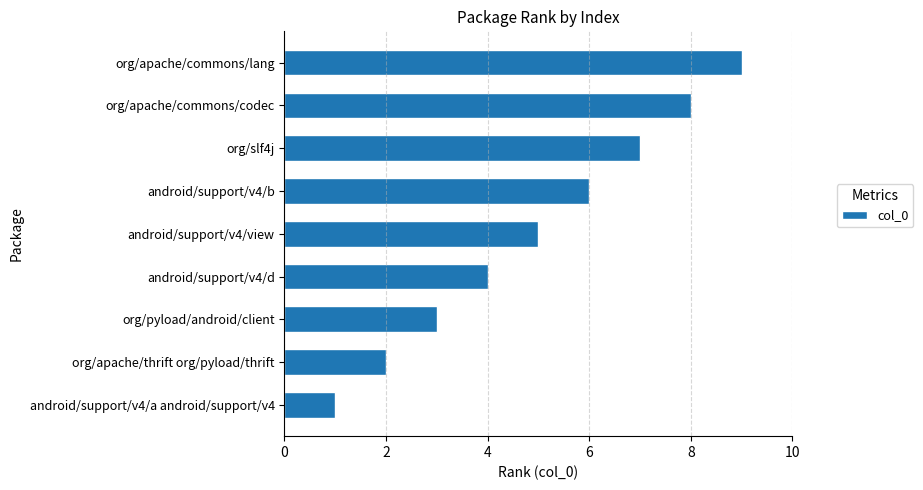

What is the ratio of the value at android/support/v4/view to the value at org/slf4j?

0.7